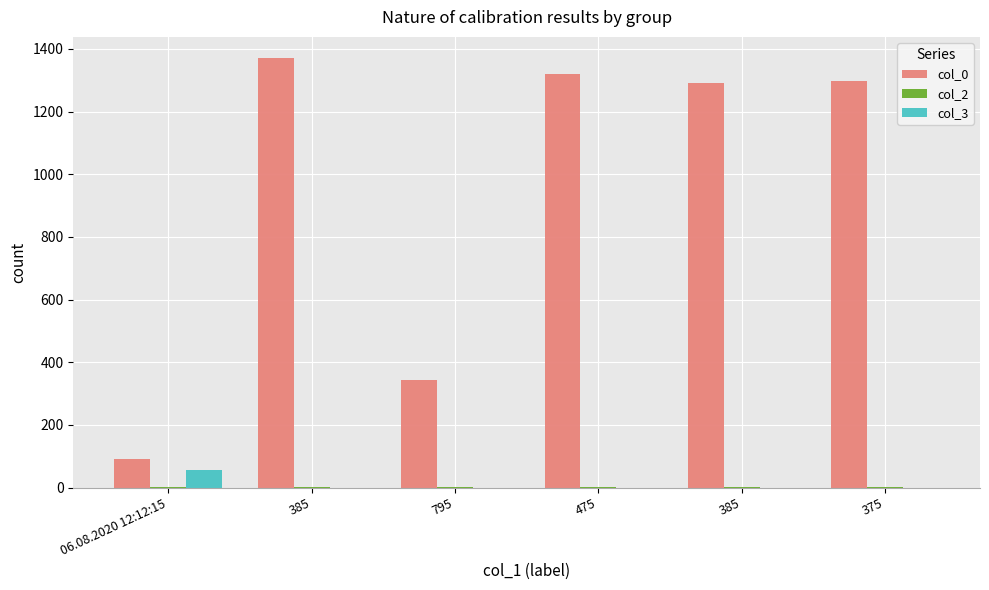

Where is col_3 nearest to the value 27?

385